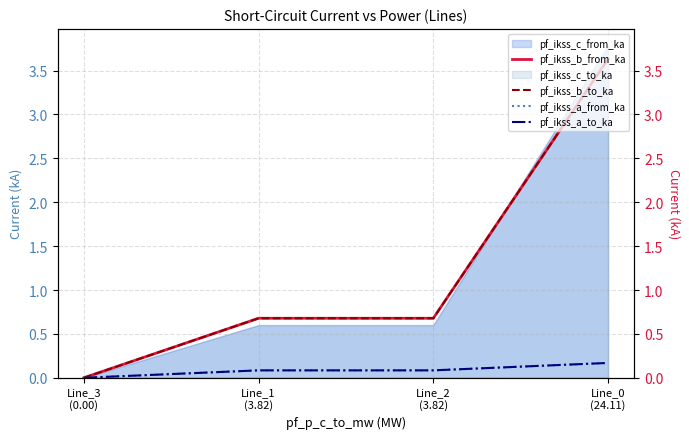

Which label corresponds to the largest value in the chart?

Line_0
(24.11)